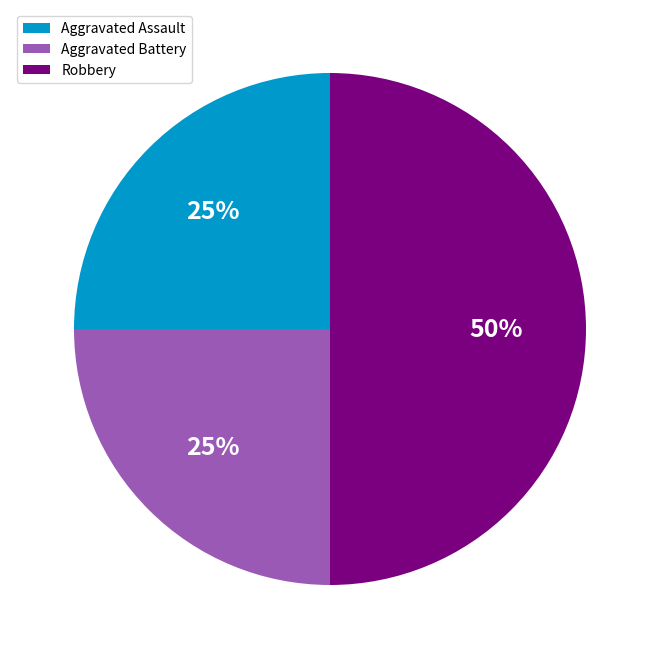

Combined, do Aggravated Assault and Robbery account for over 50%?

Yes